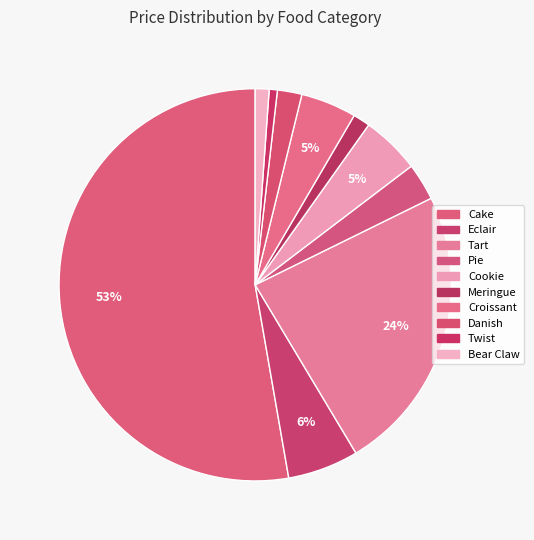

How many slices are in this pie chart?

10